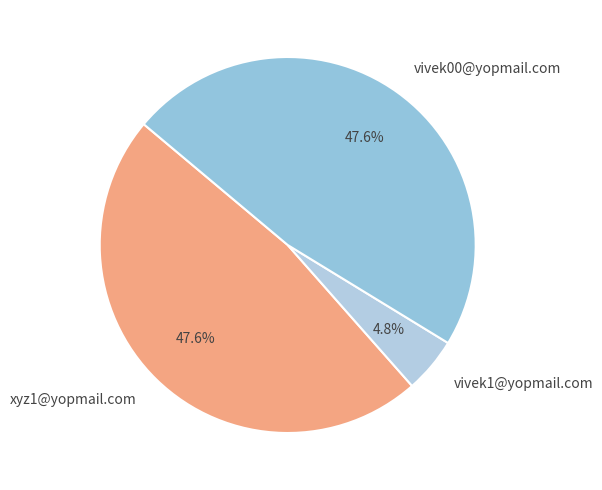

Is xyz1@yopmail.com the majority of the pie?

No